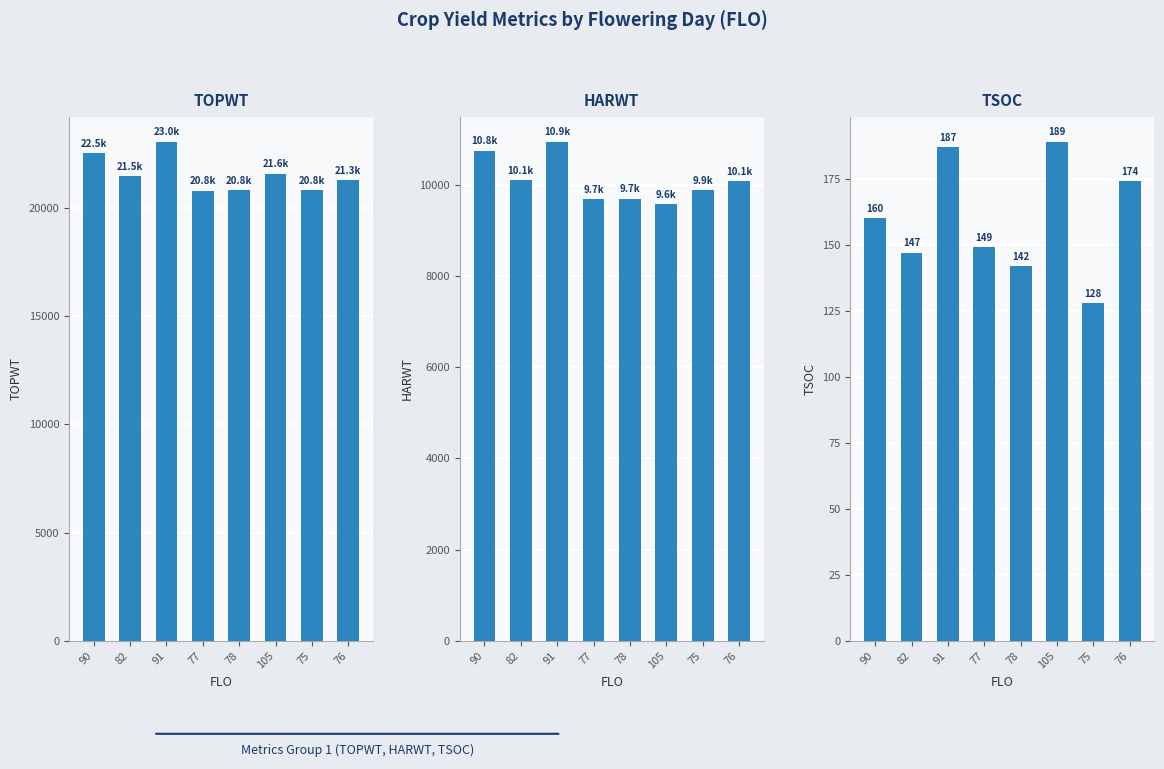

What is the spread (max minus min) of values at 105?

21378